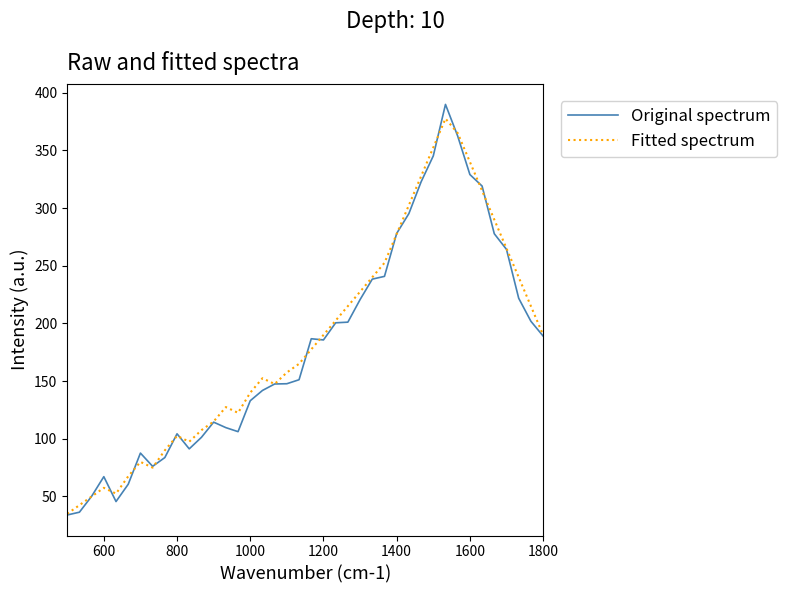

Which series has the widest spread of values?

Original spectrum